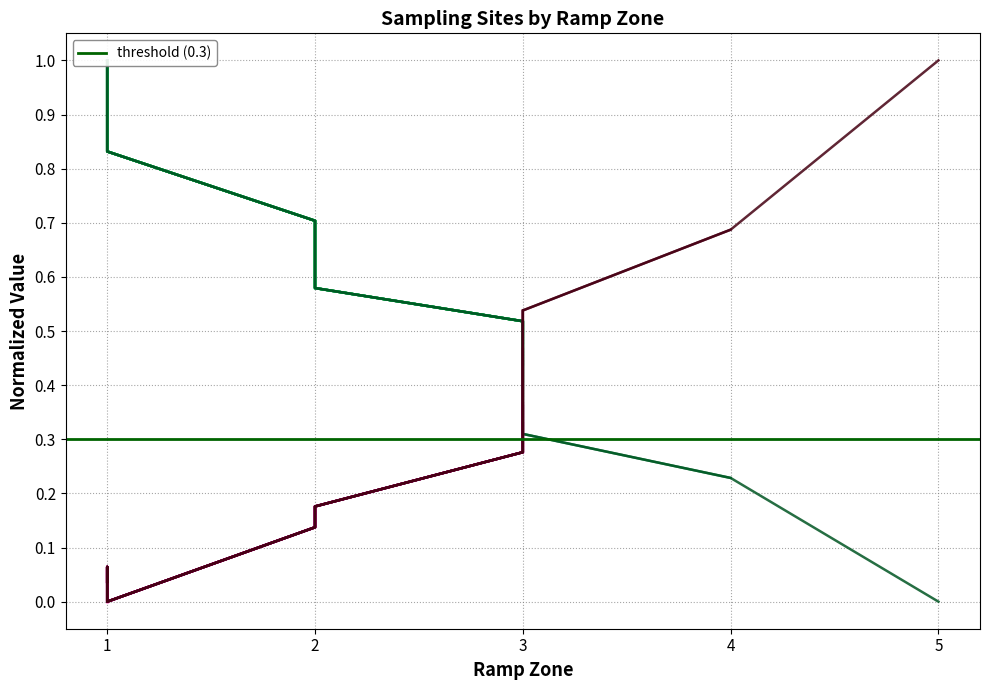

What position from the right is 1?

5